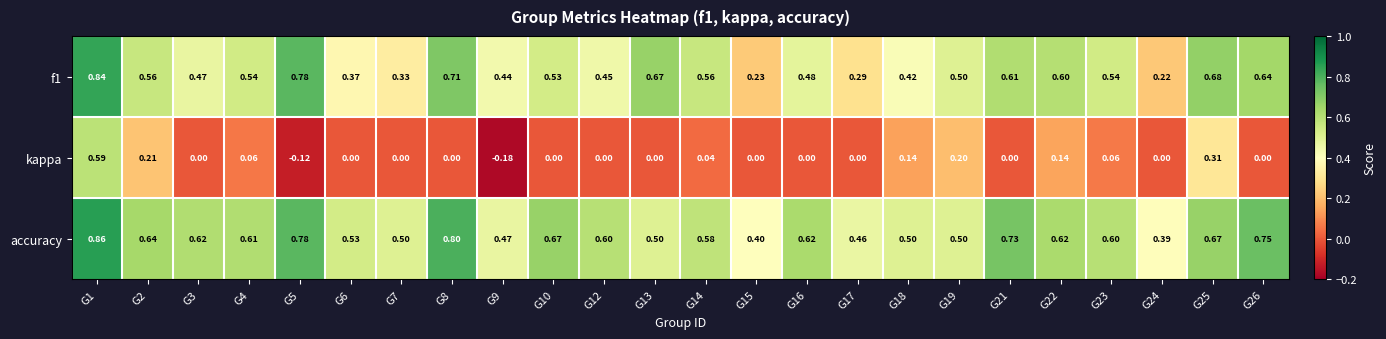

Which series has the largest total across all categories?

accuracy